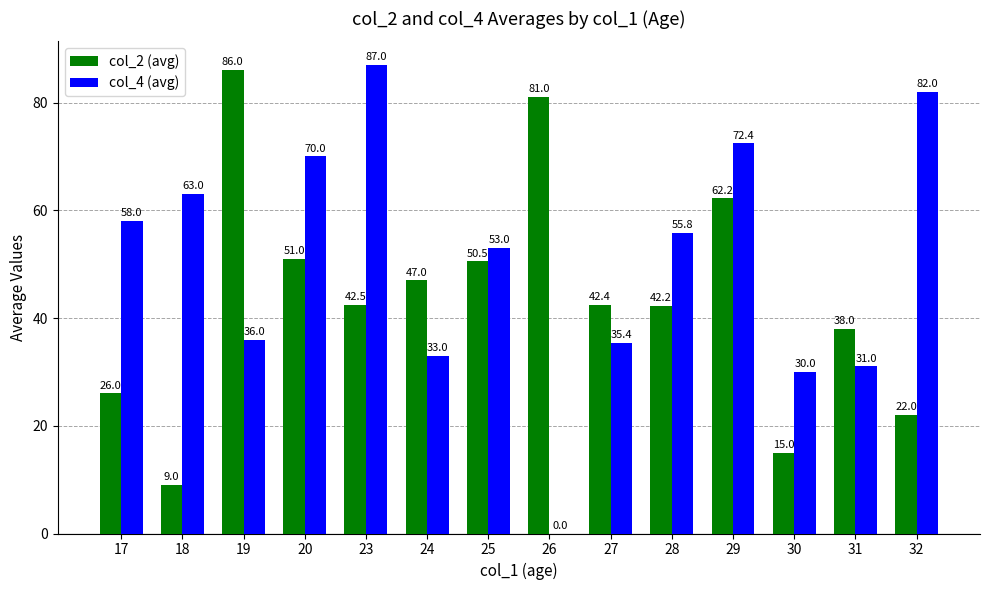

Does the chart contain stacked bars?

No